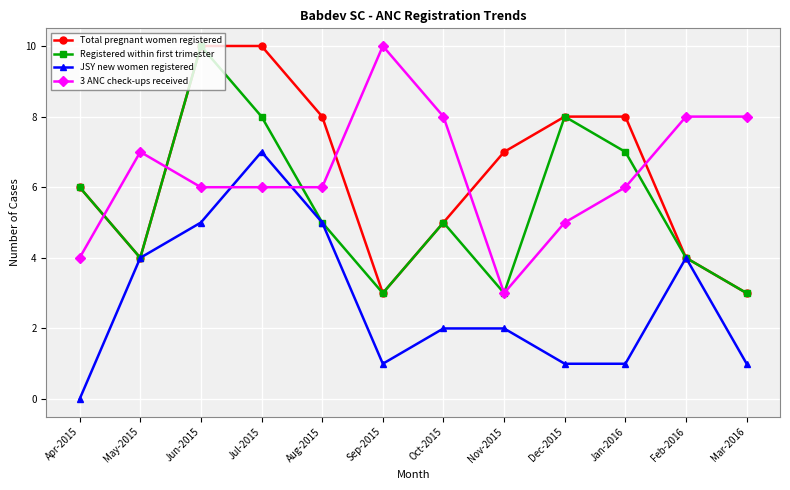

Which series ends up on top after the final intersection of Total pregnant women registered and 3 ANC check-ups received?

3 ANC check-ups received